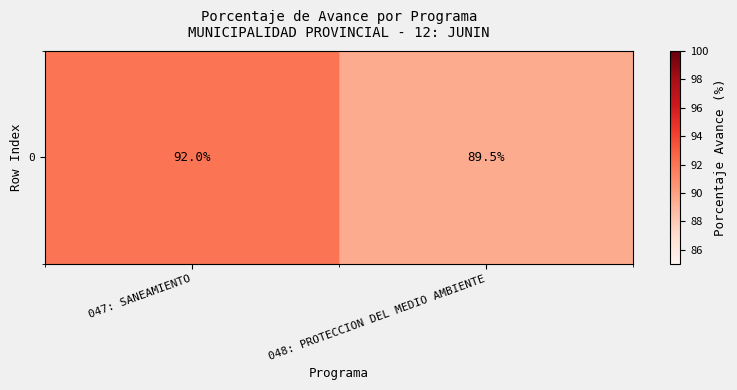

What is the maximum value shown in the chart?

92.0